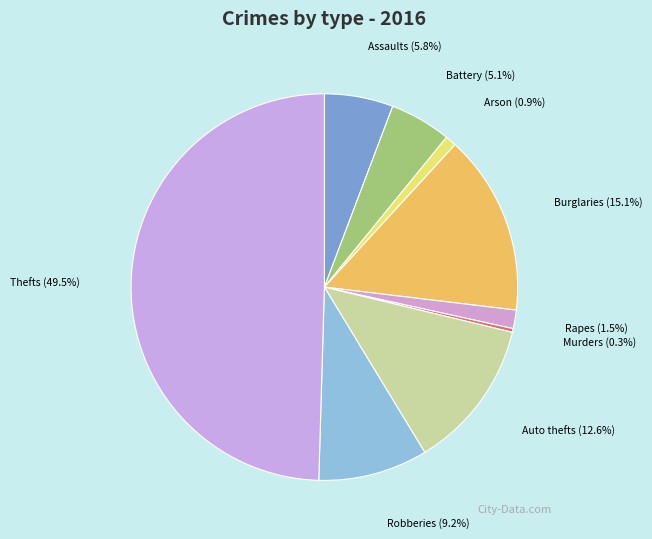

Combined, do Arson (0.9%) and Robberies (9.2%) account for over 50%?

No